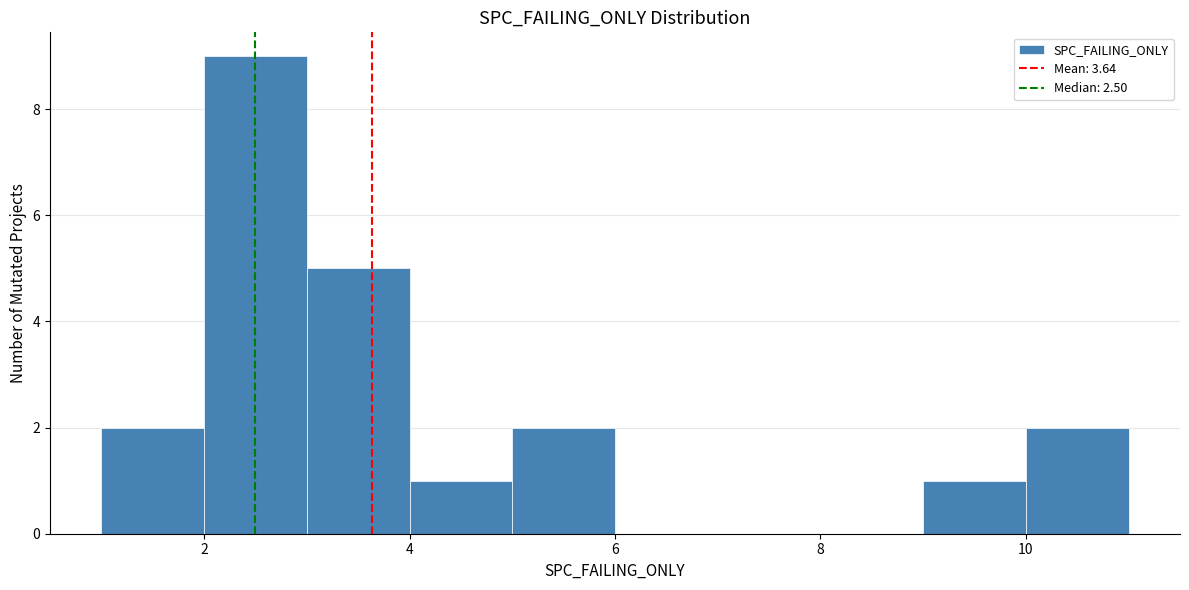

Reading left to right, list every bar in this chart as the range it spans on the x-axis followed by its height. The values are not printed on the chart, so give them approximately, as read against the axis.

1 to 2: 2
2 to 3: 9
3 to 4: 5
4 to 5: 1
5 to 6: 2
6 to 7: 0
7 to 8: 0
8 to 9: 0
9 to 10: 1
10 to 11: 2